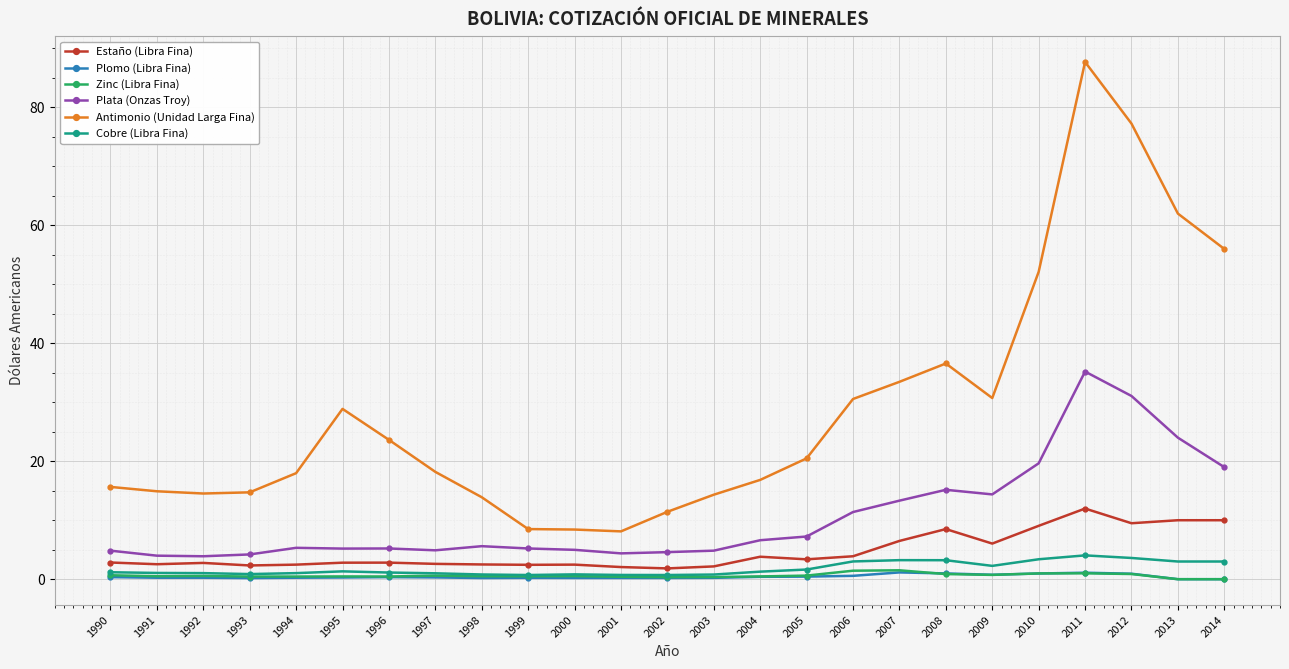

Which category has the highest value in the Antimonio (Unidad Larga Fina) series?

2011